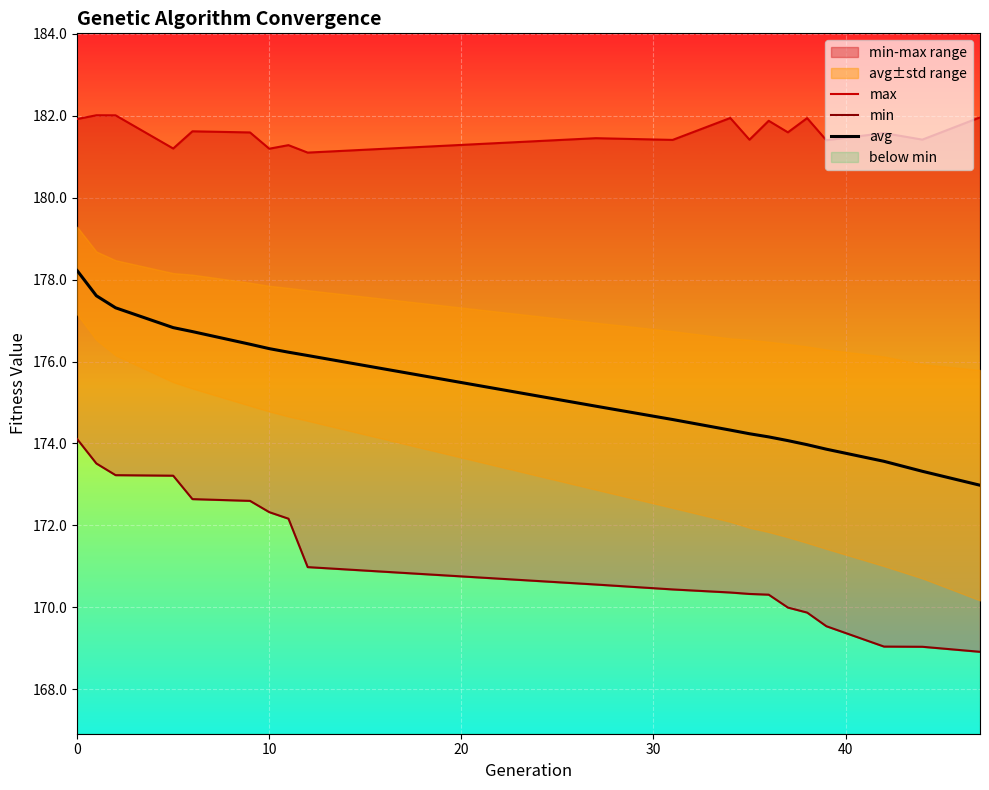

True or false: avg has more than 1 points higher than both neighbors.

False